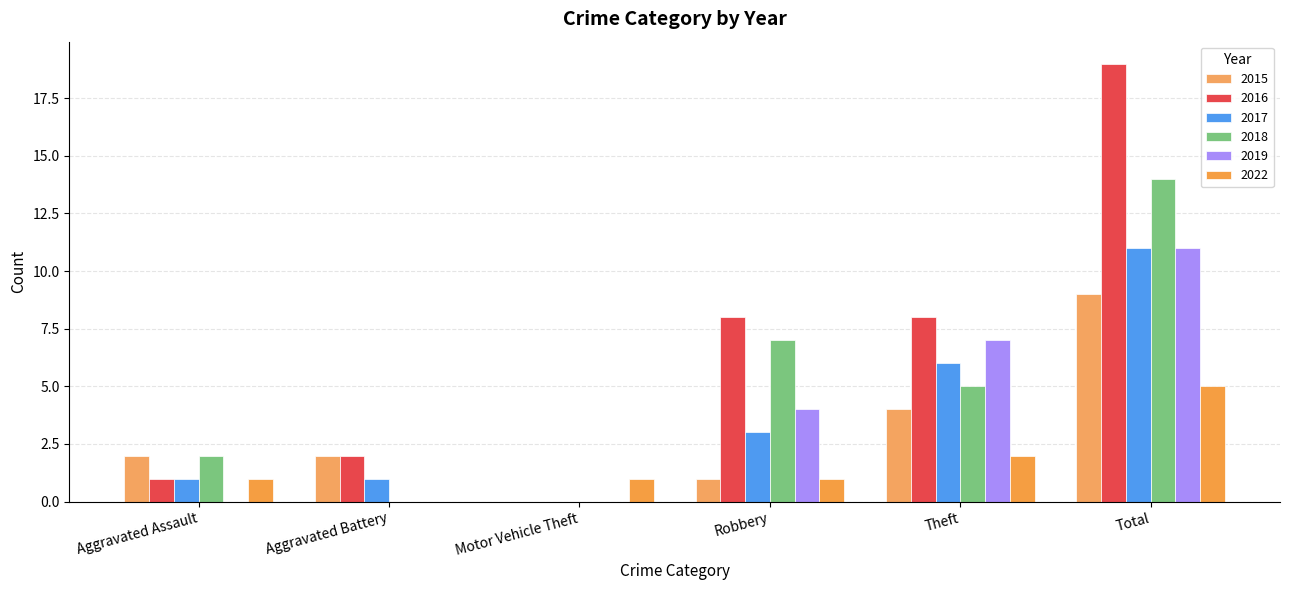

Reading left to right, list all the values displayed in this chart.

2015: Aggravated Assault=2	Aggravated Battery=2	Motor Vehicle Theft=0	Robbery=1	Theft=4	Total=9
2016: Aggravated Assault=1	Aggravated Battery=2	Motor Vehicle Theft=0	Robbery=8	Theft=8	Total=19
2017: Aggravated Assault=1	Aggravated Battery=1	Motor Vehicle Theft=0	Robbery=3	Theft=6	Total=11
2018: Aggravated Assault=2	Aggravated Battery=0	Motor Vehicle Theft=0	Robbery=7	Theft=5	Total=14
2019: Aggravated Assault=0	Aggravated Battery=0	Motor Vehicle Theft=0	Robbery=4	Theft=7	Total=11
2022: Aggravated Assault=1	Aggravated Battery=0	Motor Vehicle Theft=1	Robbery=1	Theft=2	Total=5